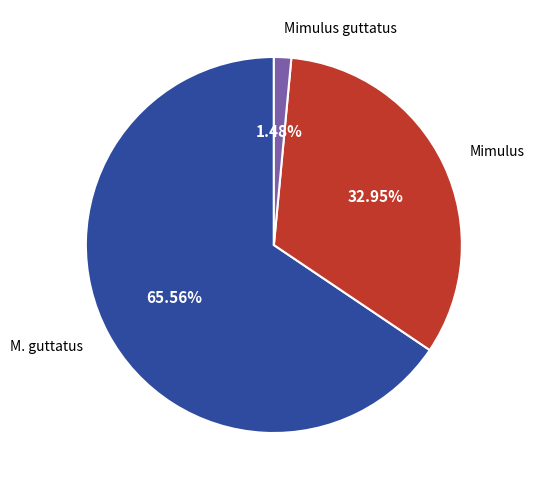

Is it true that Mimulus guttatus is 11% of the pie?

False